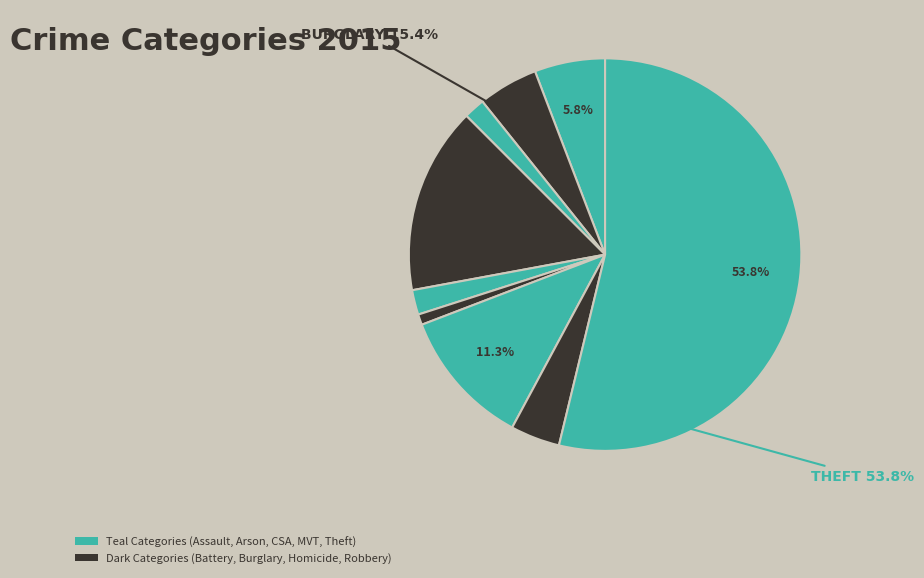

The Robbery slice represents 4% of the pie. True or false?

True